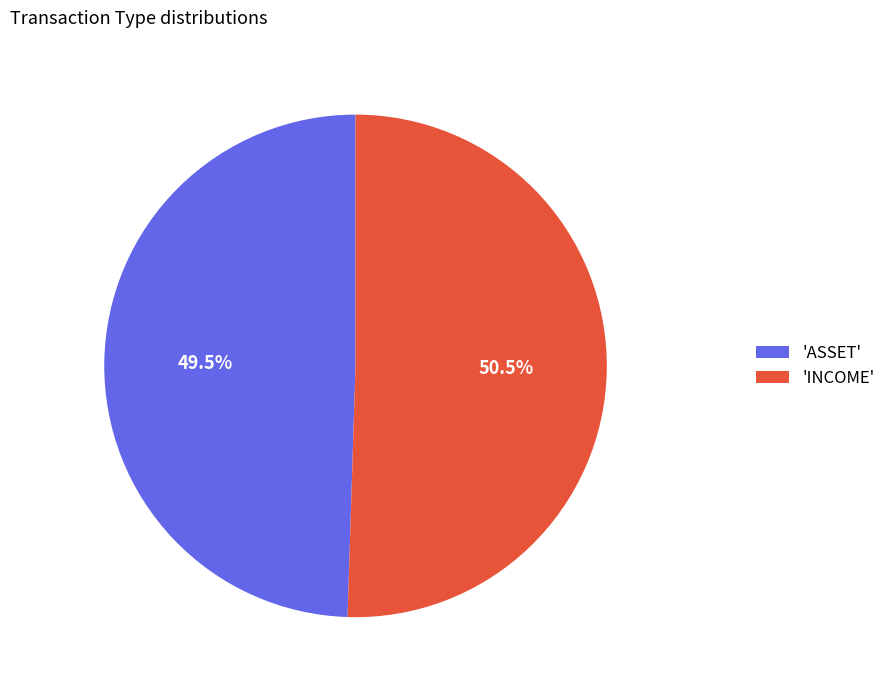

Between 'ASSET' and 'INCOME', which is larger?

'INCOME'